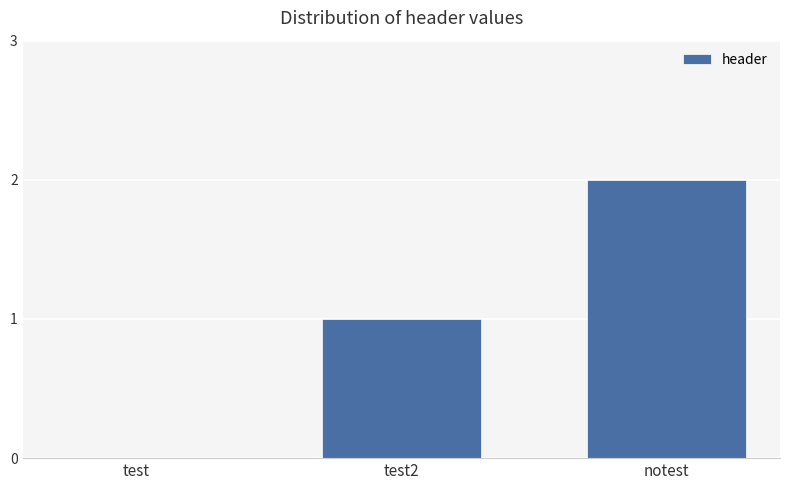

Which has a higher value, notest or test?

notest